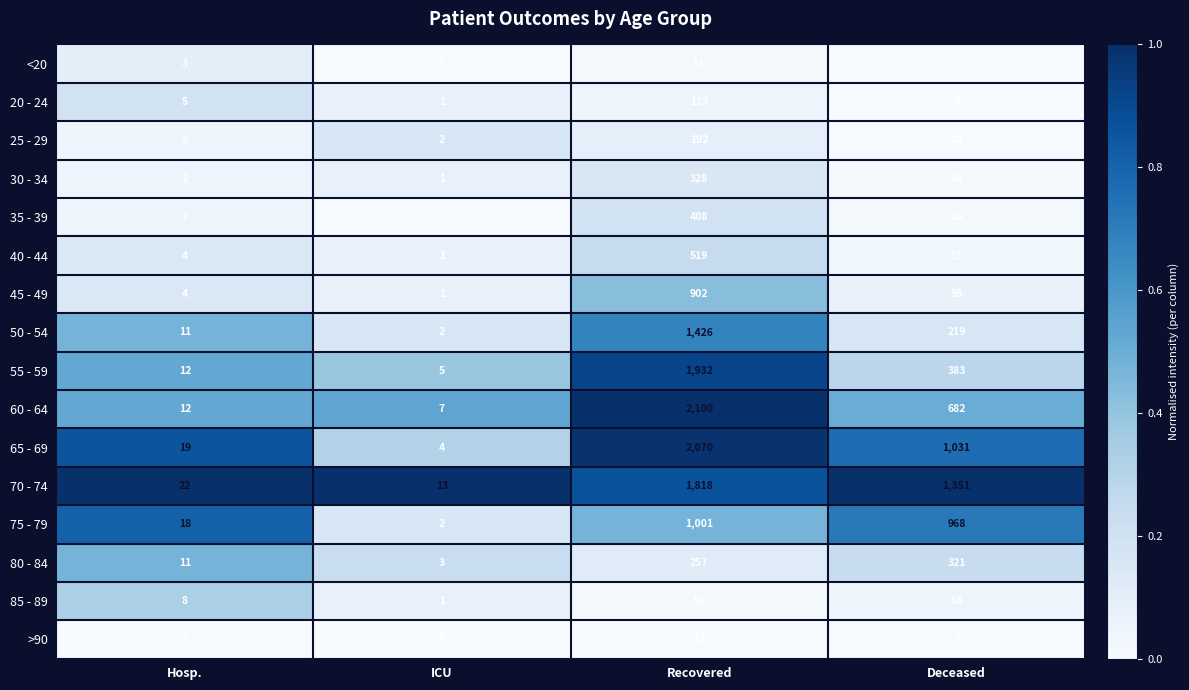

What is the difference between the maximum and minimum values in the 65 - 69 series?

2066